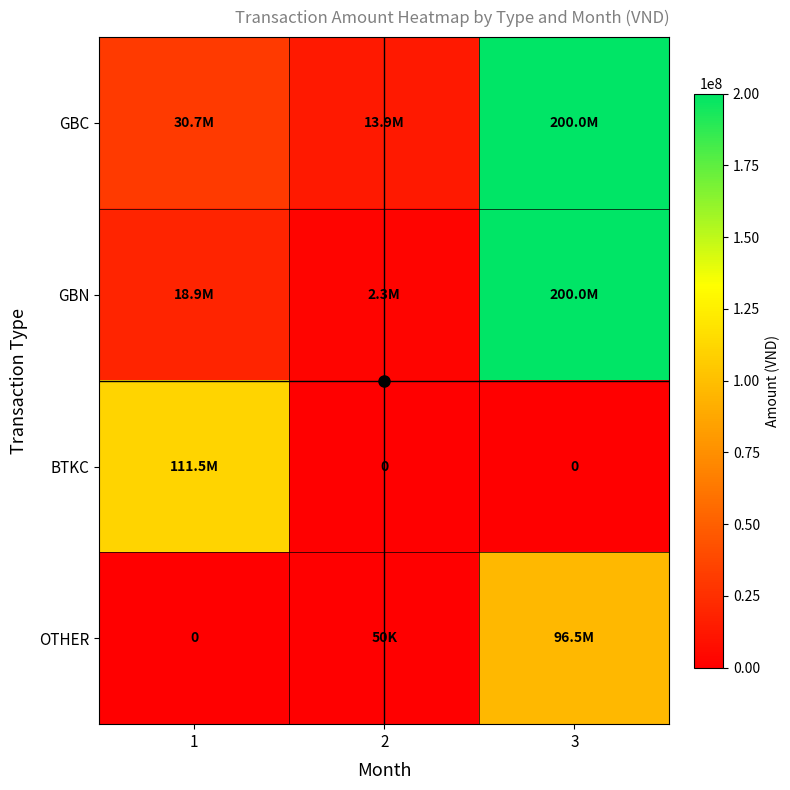

Is it true that OTHER equals -66515353 at 1?

False